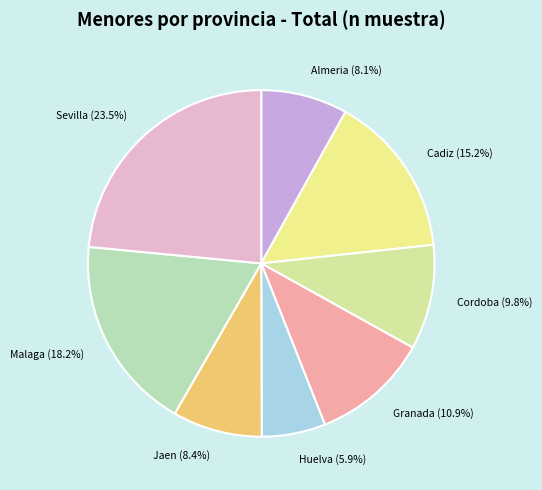

Which has a higher value, Cordoba or Malaga?

Malaga